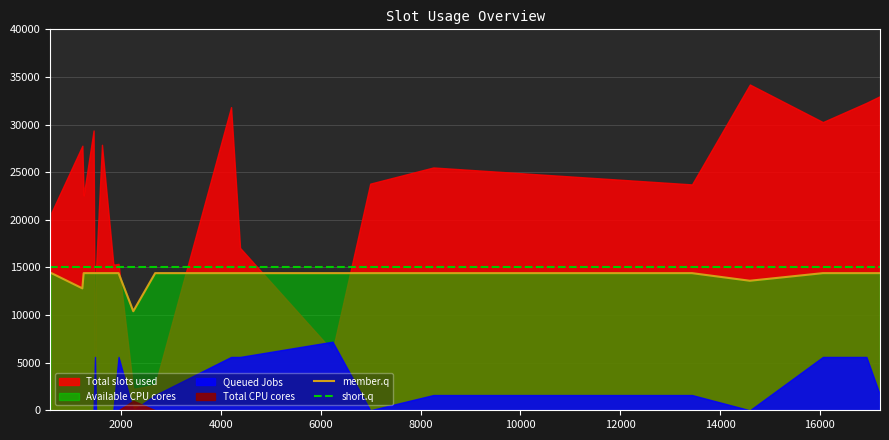

Count the number of categories in the chart.

23